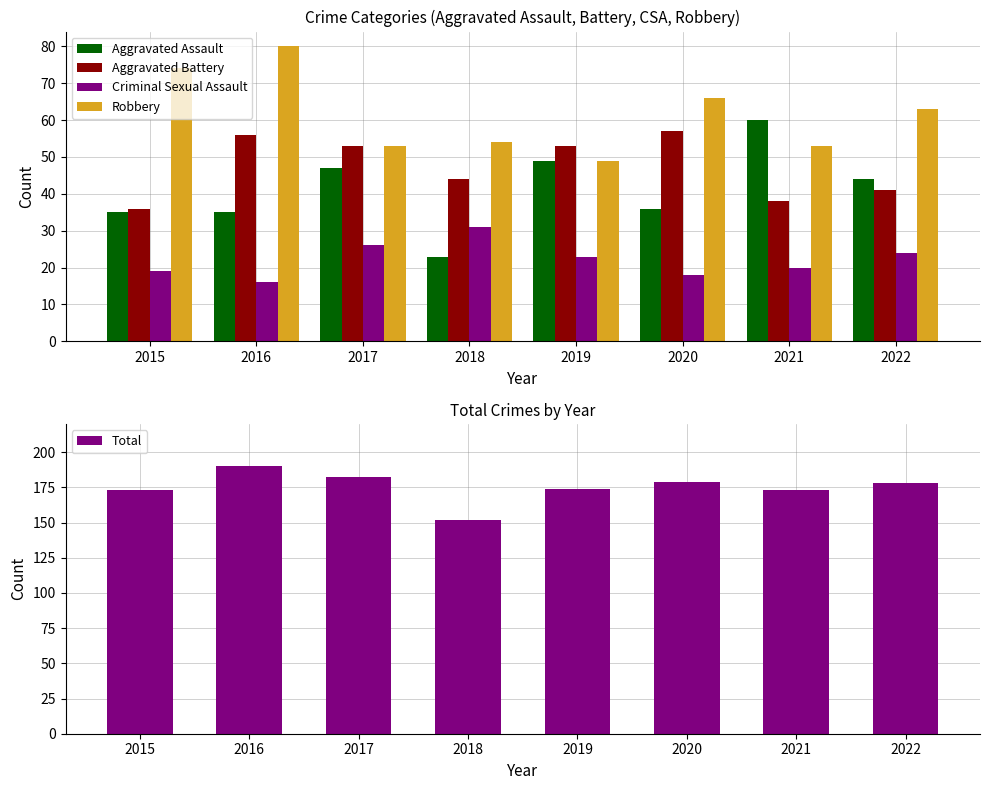

What is the sum of all Criminal Sexual Assault values?

177